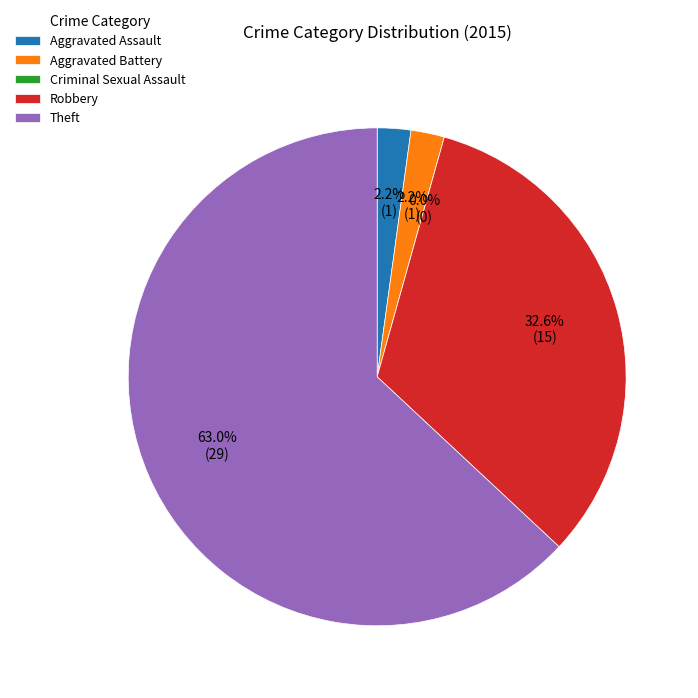

Combined, do Aggravated Battery and Robbery account for over 50%?

No